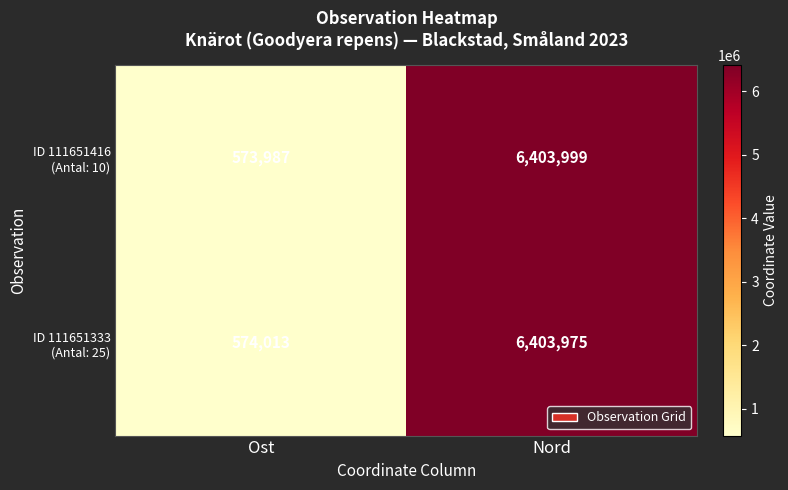

What is the spread (max minus min) of values at Nord?

24